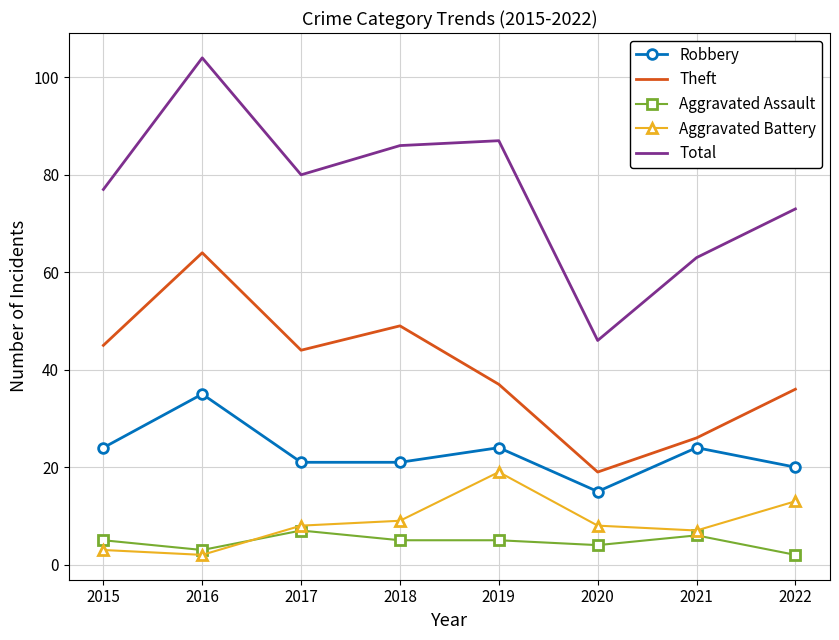

Reading right to left, list all the values displayed in this chart.

Robbery: 20	24	15	24	21	21	35	24
Theft: 36	26	19	37	49	44	64	45
Aggravated Assault: 2	6	4	5	5	7	3	5
Aggravated Battery: 13	7	8	19	9	8	2	3
Total: 73	63	46	87	86	80	104	77